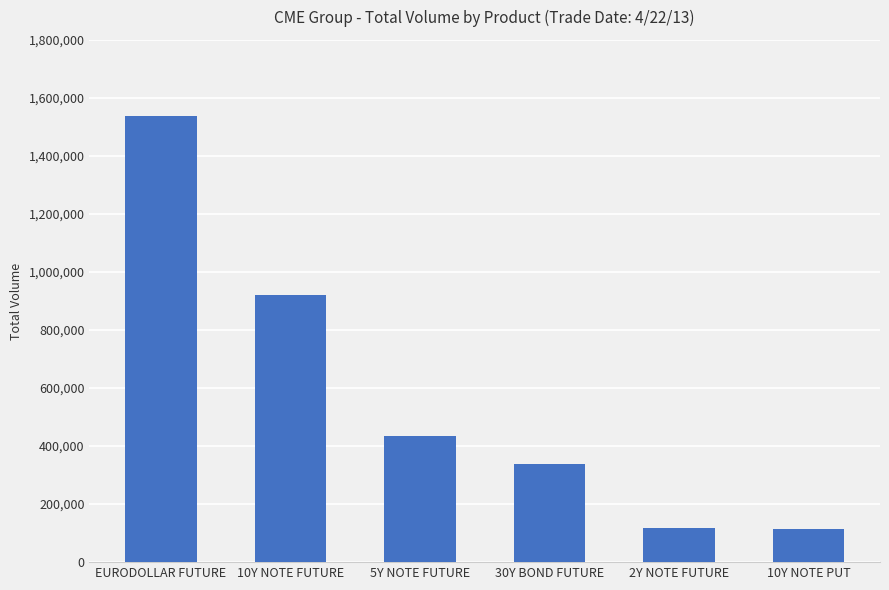

Which category has the highest value across all series?

EURODOLLAR FUTURE